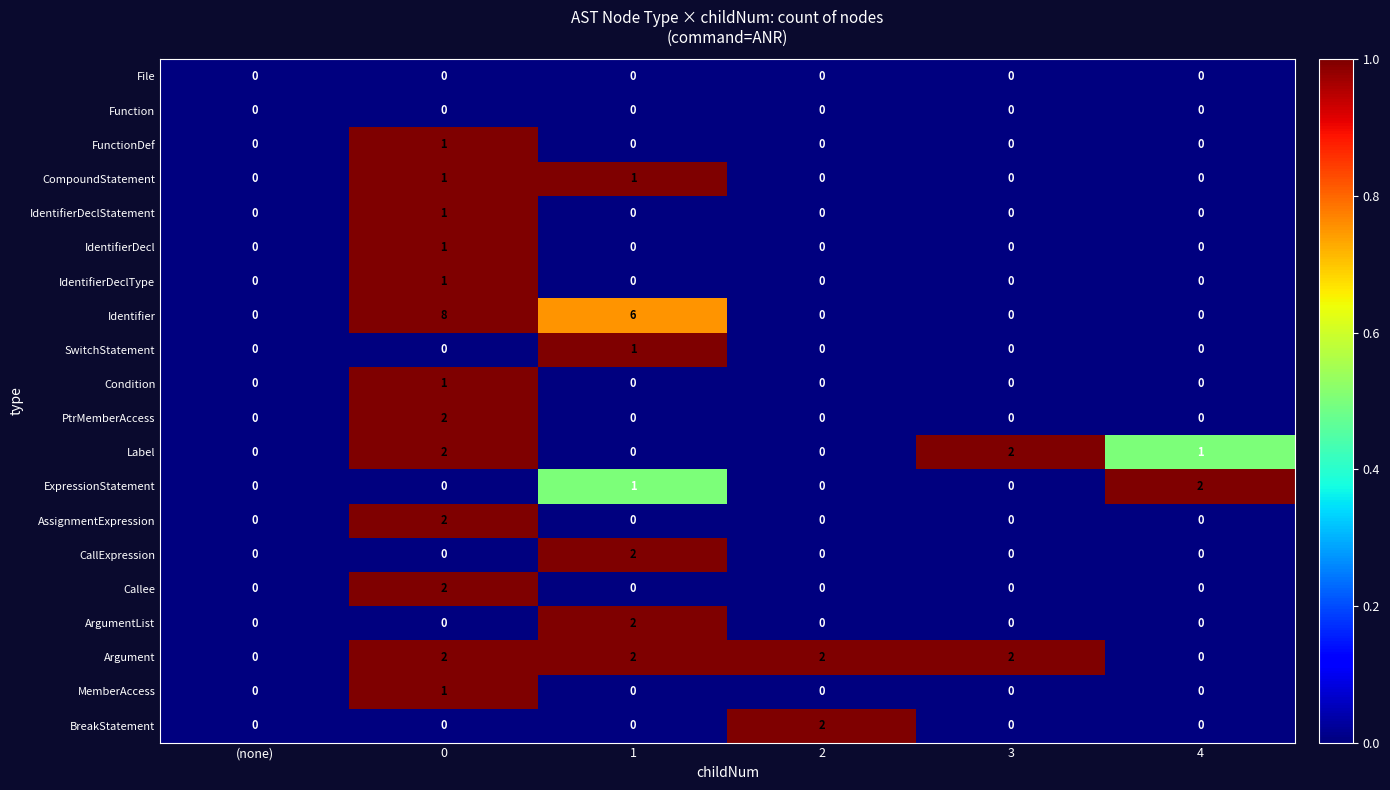

What is the difference between the Identifier values at 1 and (none)?

6